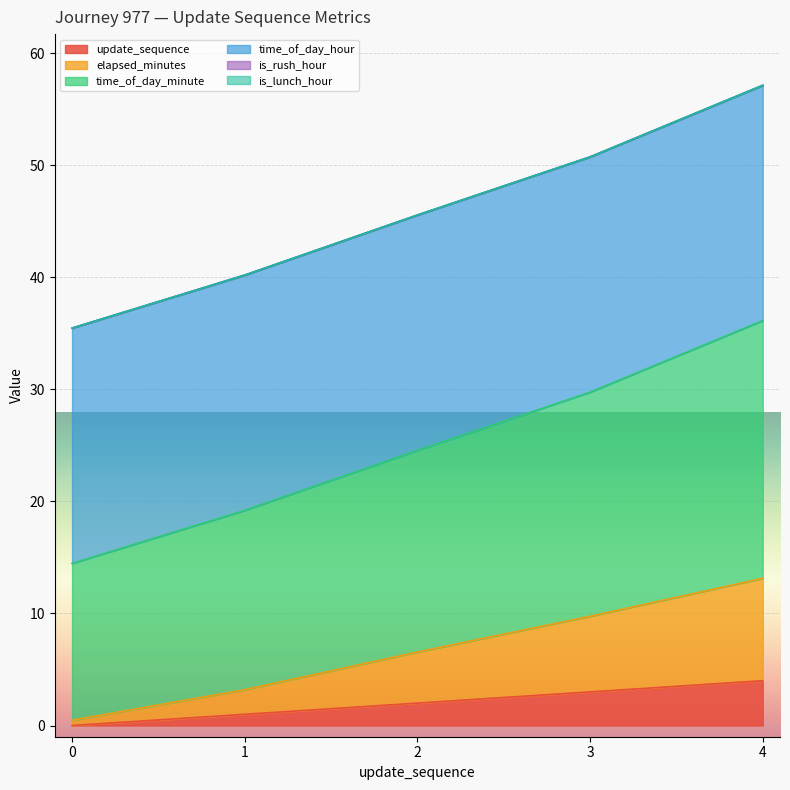

Does the chart display data point markers on the line(s)?

No